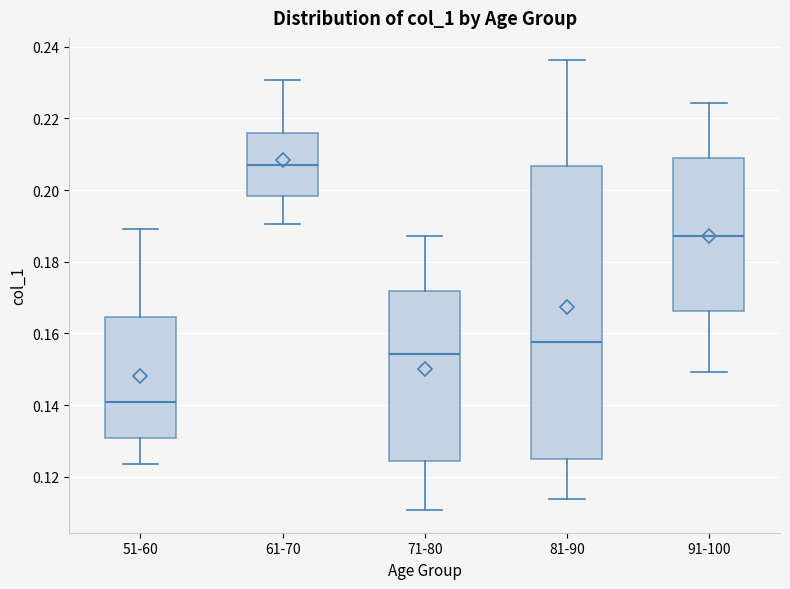

Comparing the boxes themselves (not the whiskers), which one is the tallest?

81-90